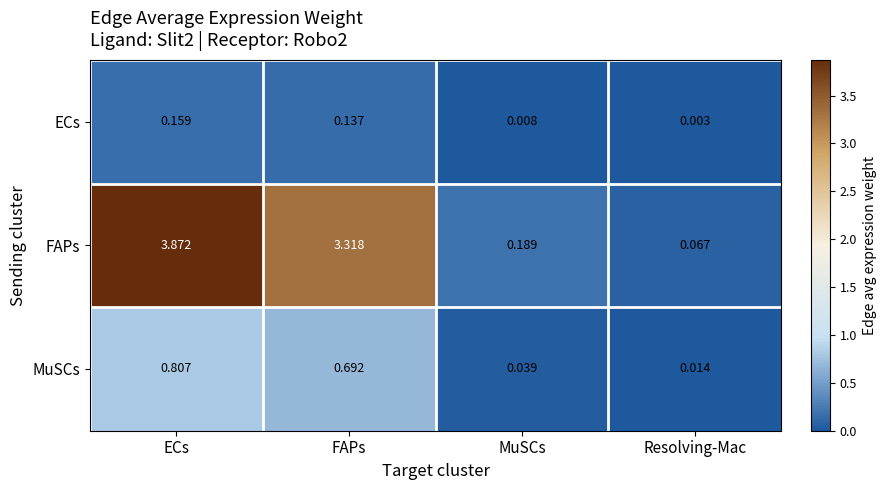

At which category is the sum across all series the highest?

ECs